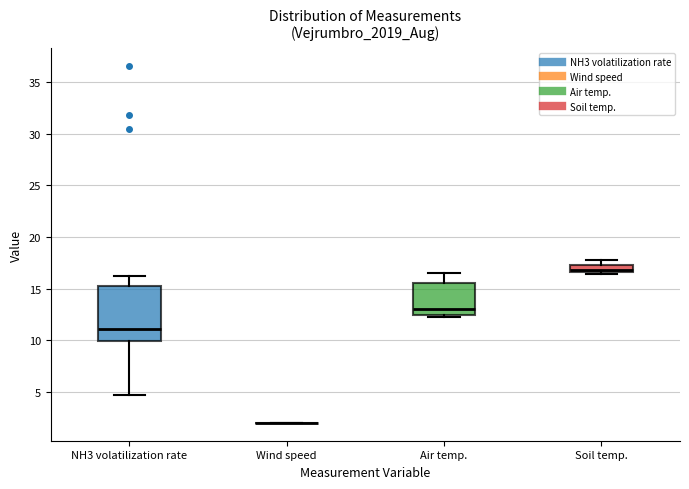

Which box is the tallest, from its lower edge to its upper edge?

NH3 volatilization rate